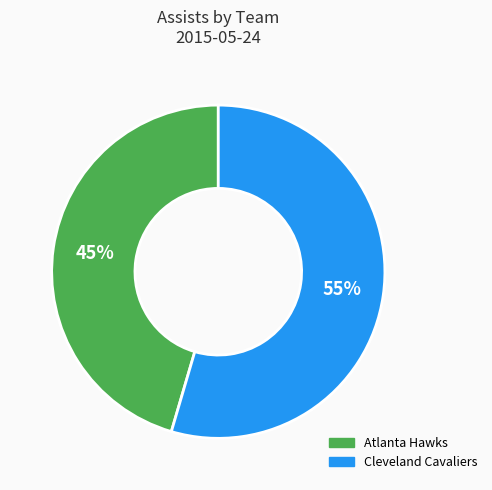

Does any single category account for the majority?

Yes